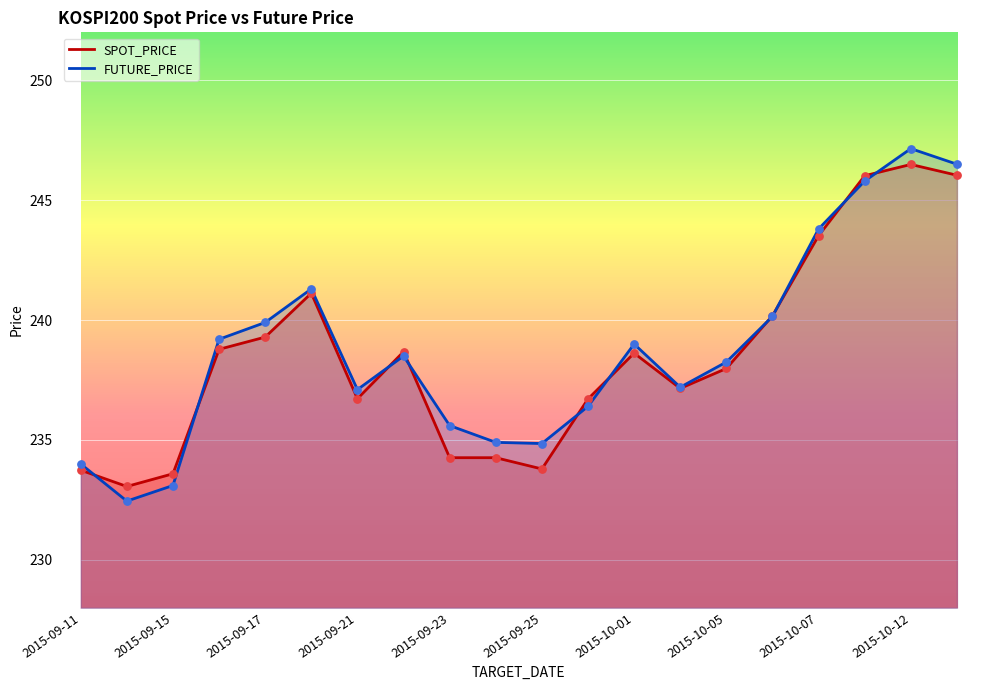

What is the total value across all series at 2015-10-01?

477.6